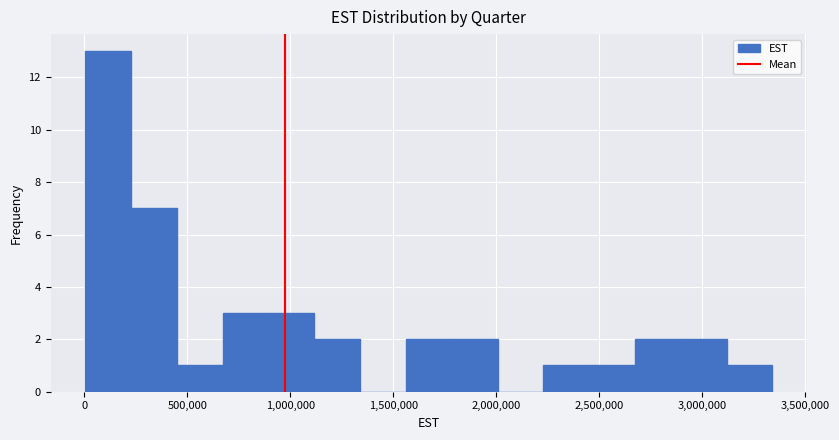

Reading left to right, transcribe this chart: for each bar, give the range it covers on the x-axis and its height. Neither the bar edges nor the heights are printed on the chart, so give them approximately, as read against the axes.

0 to 250000: 13
250000 to 450000: 7
450000 to 650000: 1
650000 to 900000: 3
900000 to 1100000: 3
1100000 to 1350000: 2
1350000 to 1550000: 0
1550000 to 1800000: 2
1800000 to 2000000: 2
2000000 to 2250000: 0
2250000 to 2450000: 1
2450000 to 2650000: 1
2650000 to 2900000: 2
2900000 to 3100000: 2
3100000 to 3350000: 1